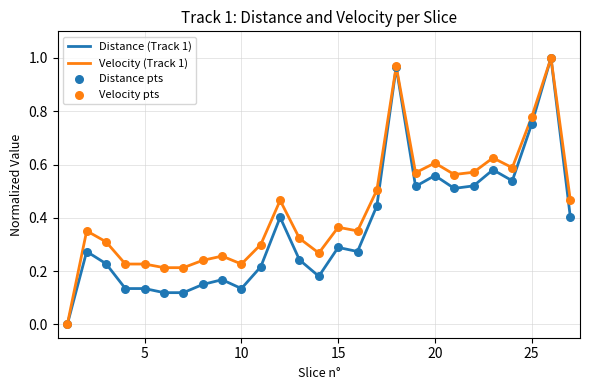

Which series has the largest total across all categories?

Velocity (Track 1)